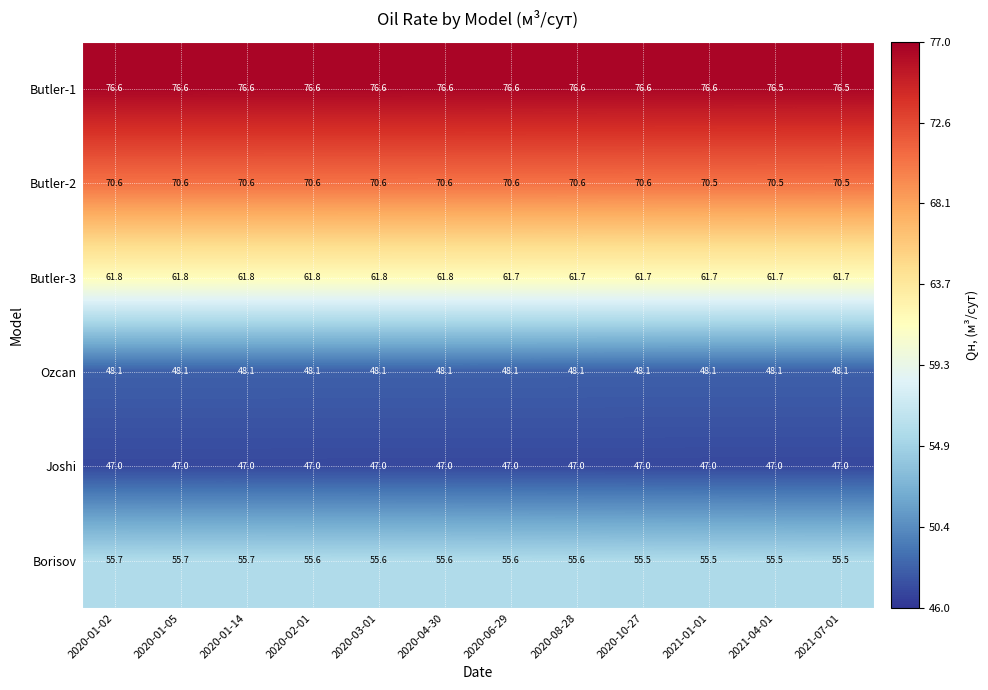

What is the sum of the Butler-3 values at 2020-08-28 and 2021-04-01?

123.4